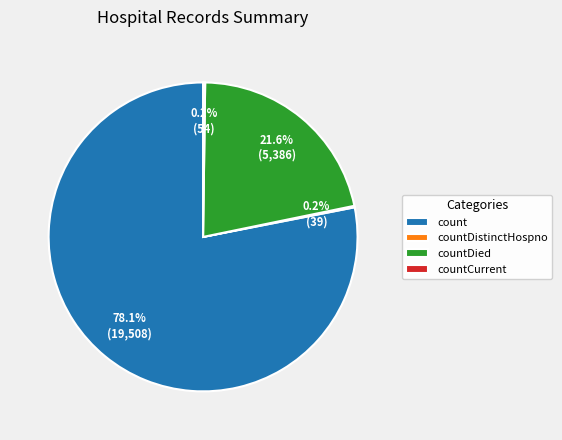

Is the sum of count and countDied greater than half?

Yes